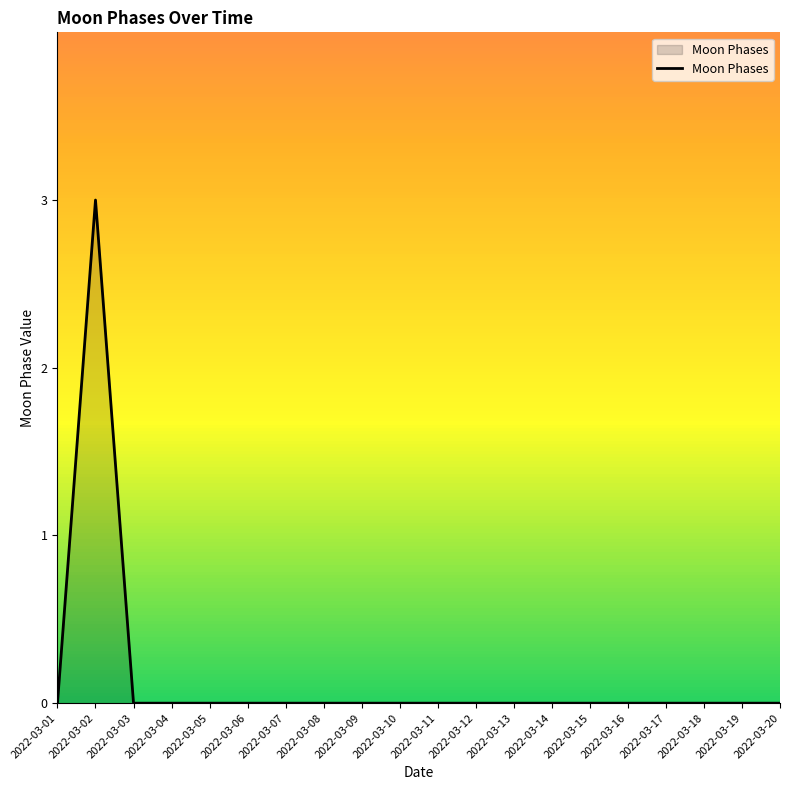

What is the difference between the maximum and minimum values?

3